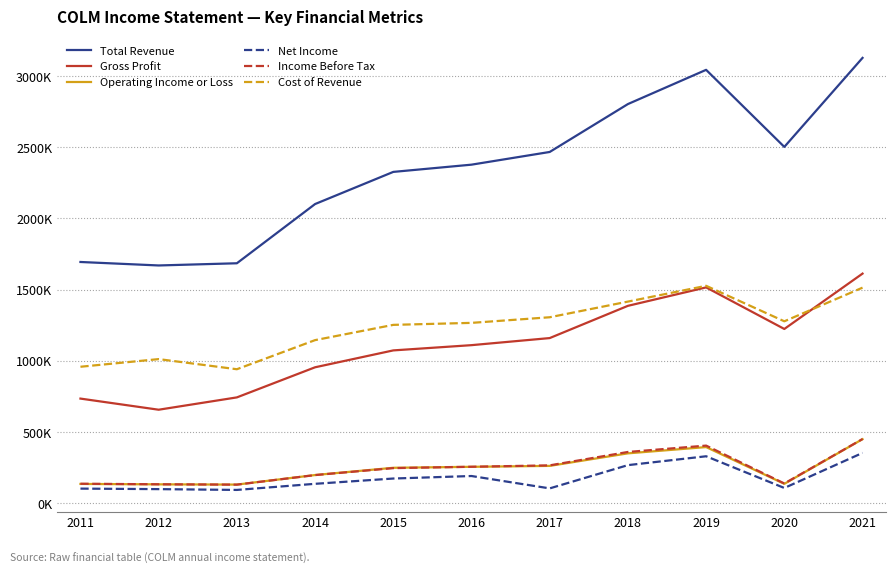

What are all the series names shown in the legend?

Total Revenue, Gross Profit, Operating Income or Loss, Net Income, Income Before Tax, Cost of Revenue